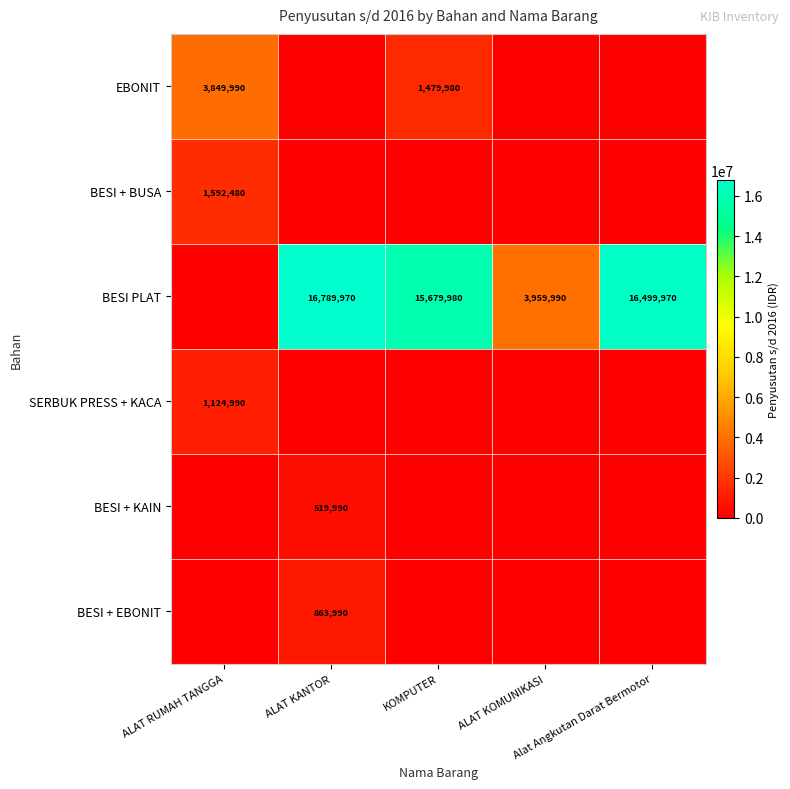

List the labels in order of SERBUK PRESS + KACA value, largest first.

ALAT RUMAH TANGGA, ALAT KANTOR, KOMPUTER, ALAT KOMUNIKASI, Alat Angkutan Darat Bermotor